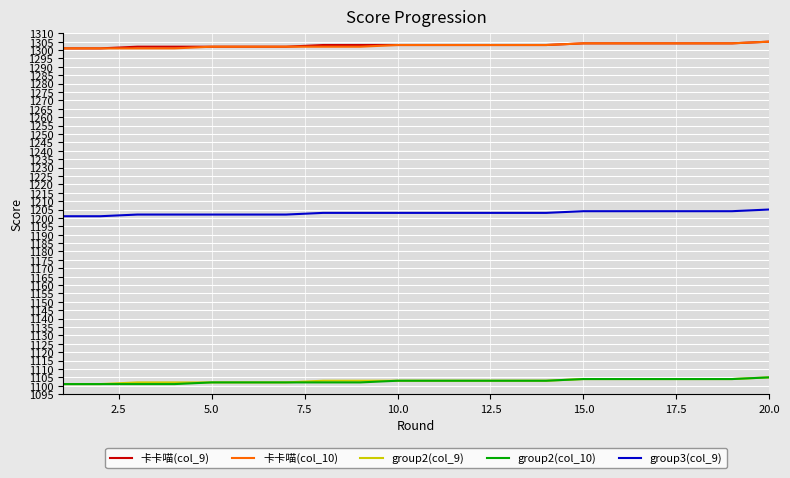

How many lines are shown in the chart?

5